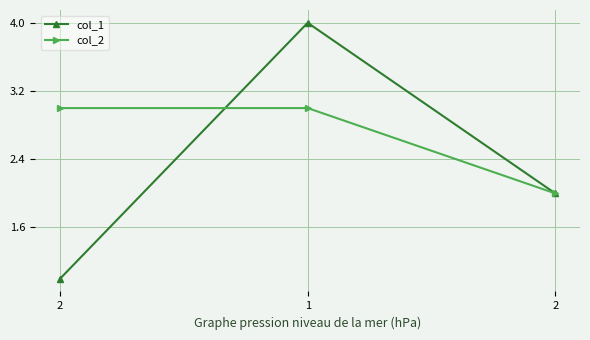

What is the value of the col_2 point at the 2nd from the left?

3